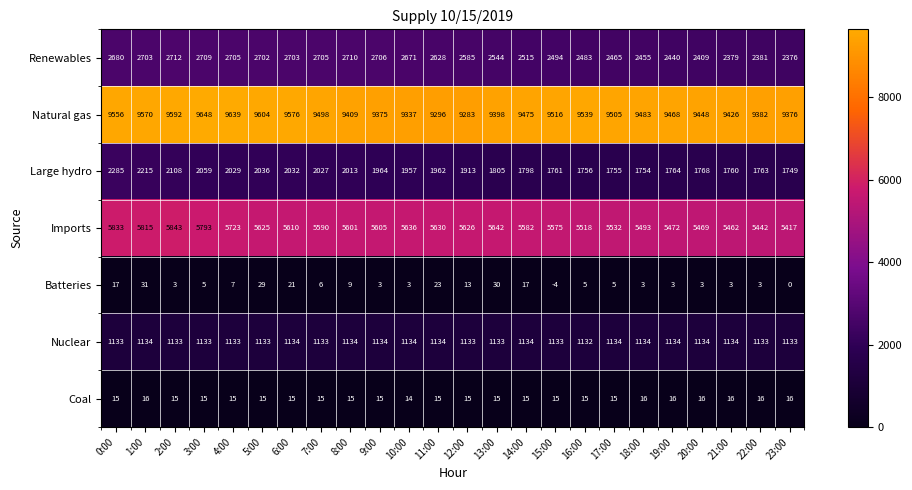

The Renewables series shows 4098 at 21:00. True or false?

False